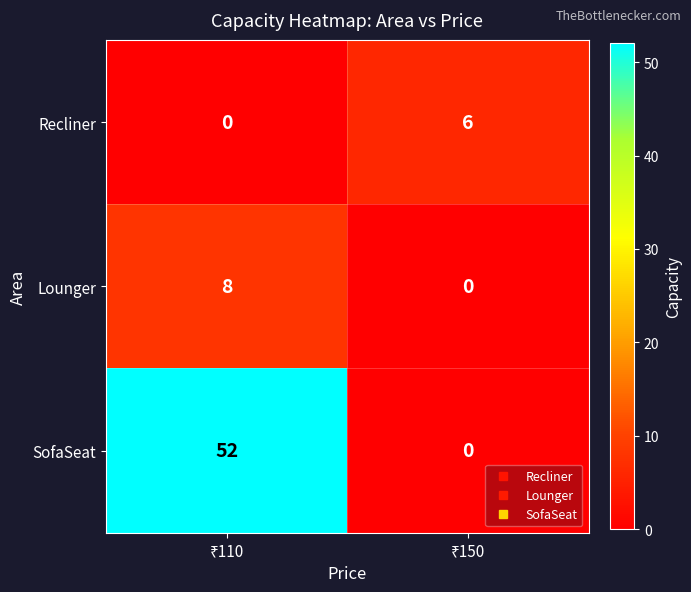

Reading left to right, extract all data points from this chart.

Recliner: 0	6
Lounger: 8	0
SofaSeat: 52	0